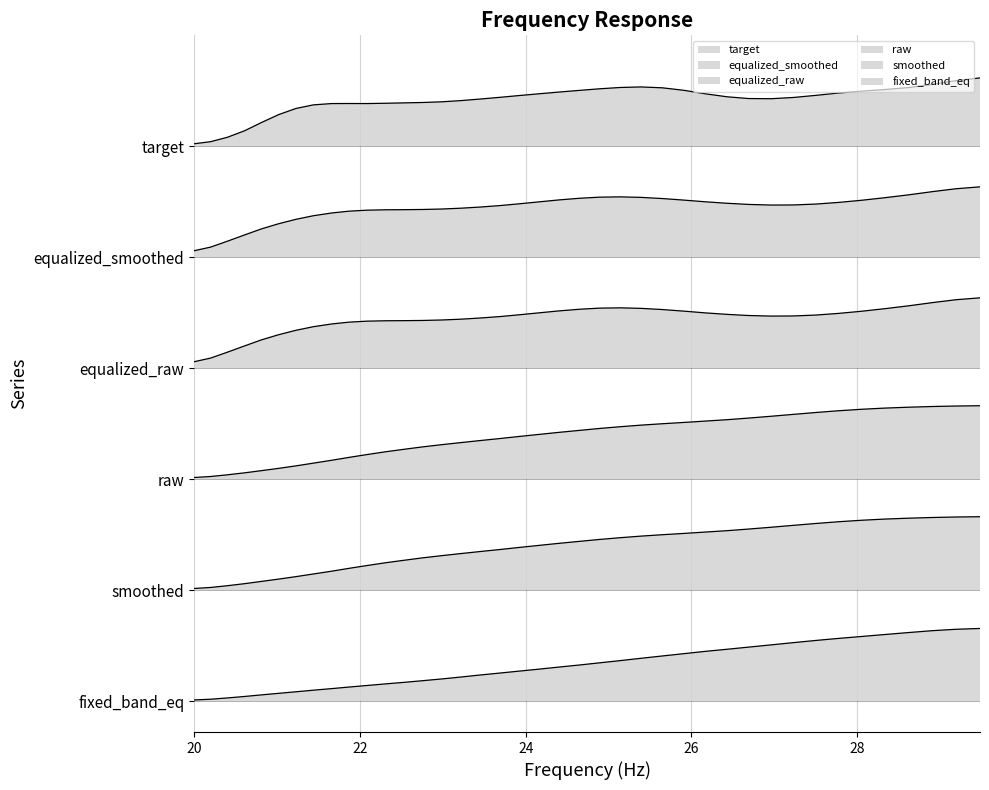

True or false: smoothed has more than 2 interior local peaks.

False